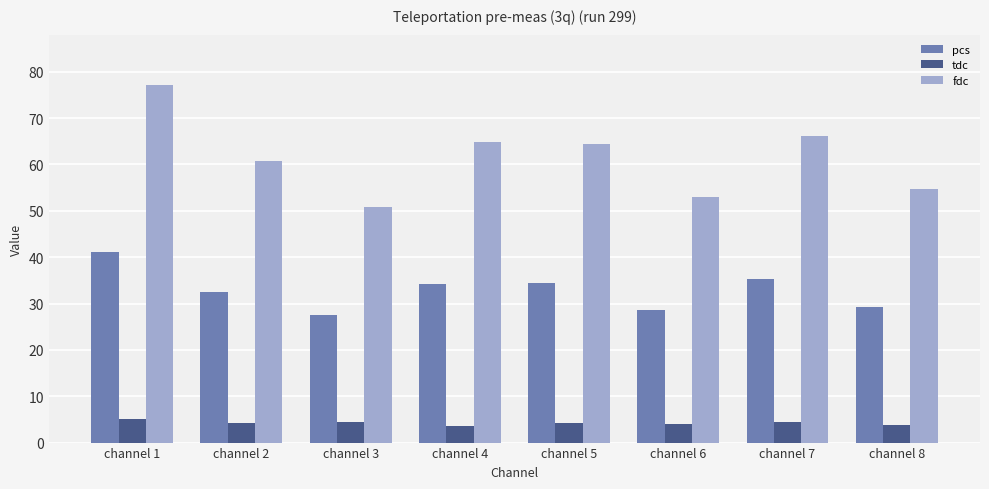

What is the spread (max minus min) of values at channel 1?

71.9